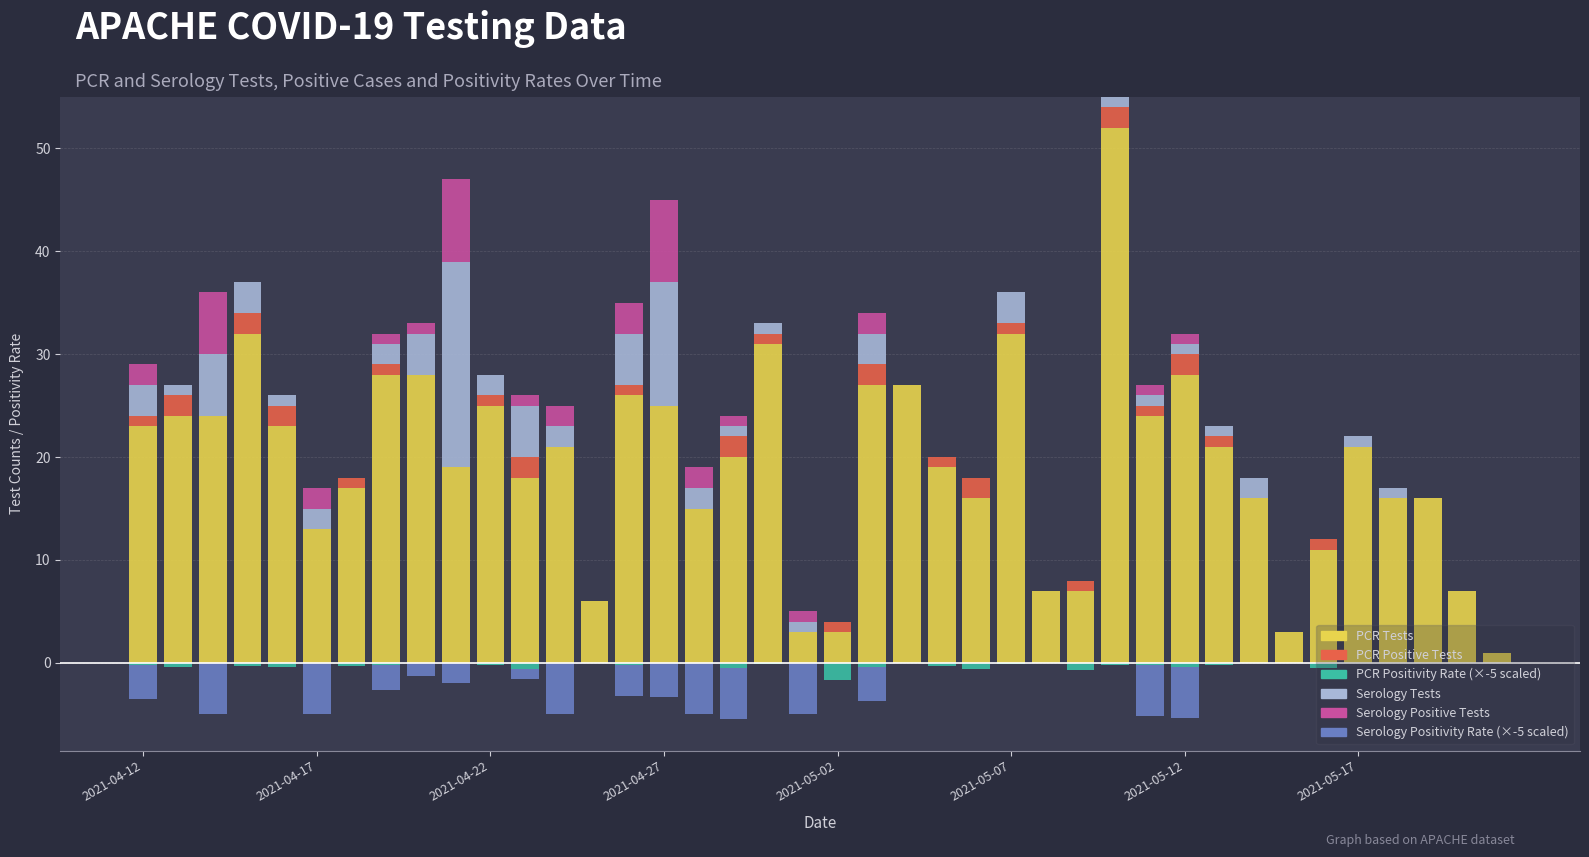

Count the pcr_pos_tests_APACHE values in the range 0 to 1.

31